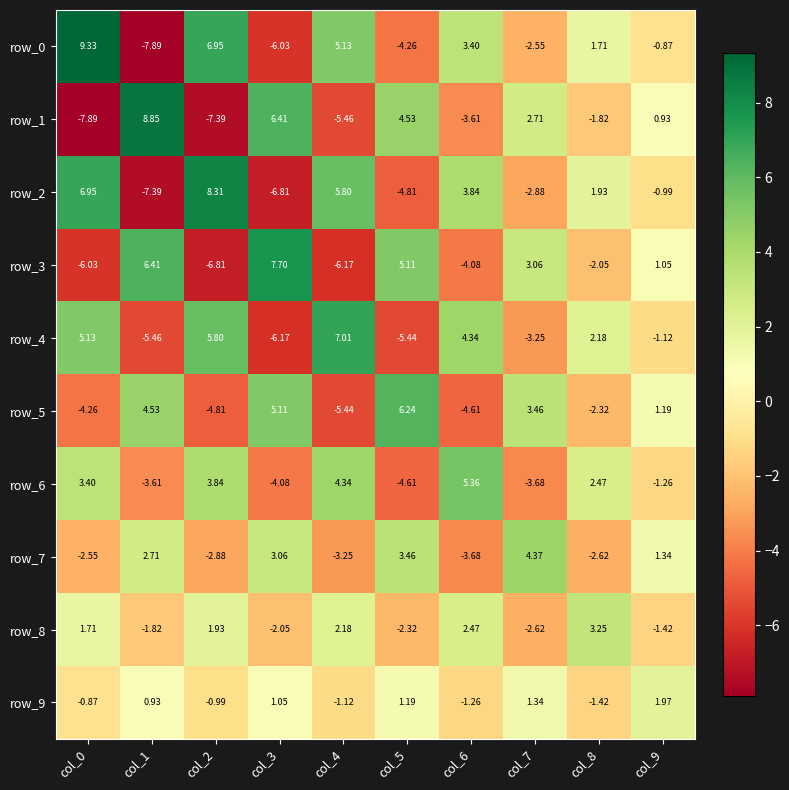

What is the difference between the highest and lowest values at col_8?

5.9